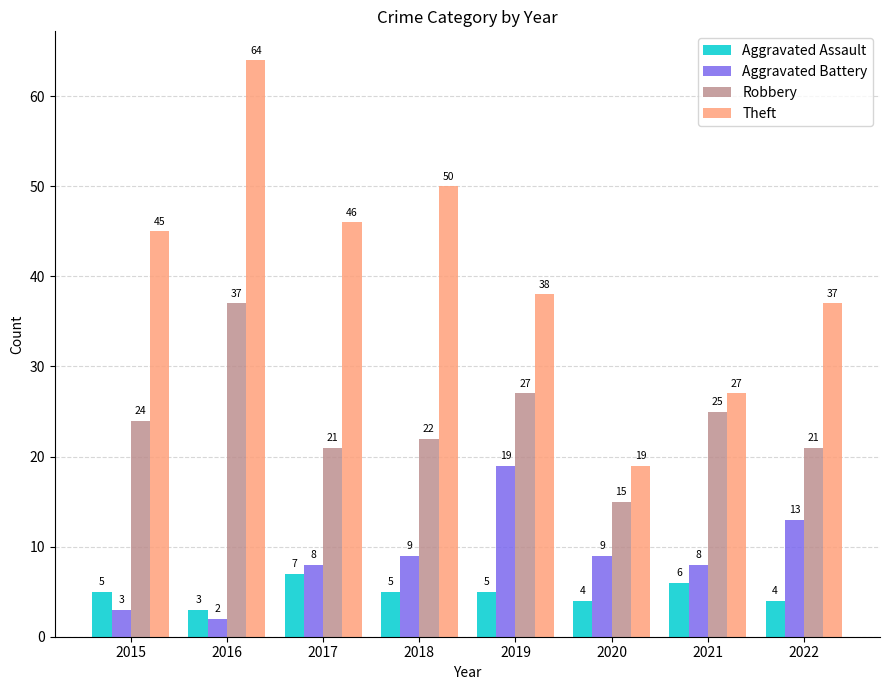

At which category is the sum across all series the highest?

2016